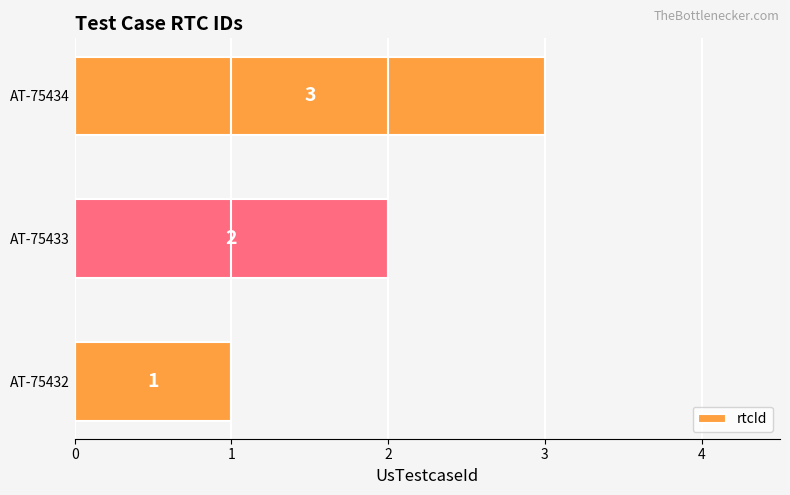

True or false: the data shows 1 at AT-75433.

False